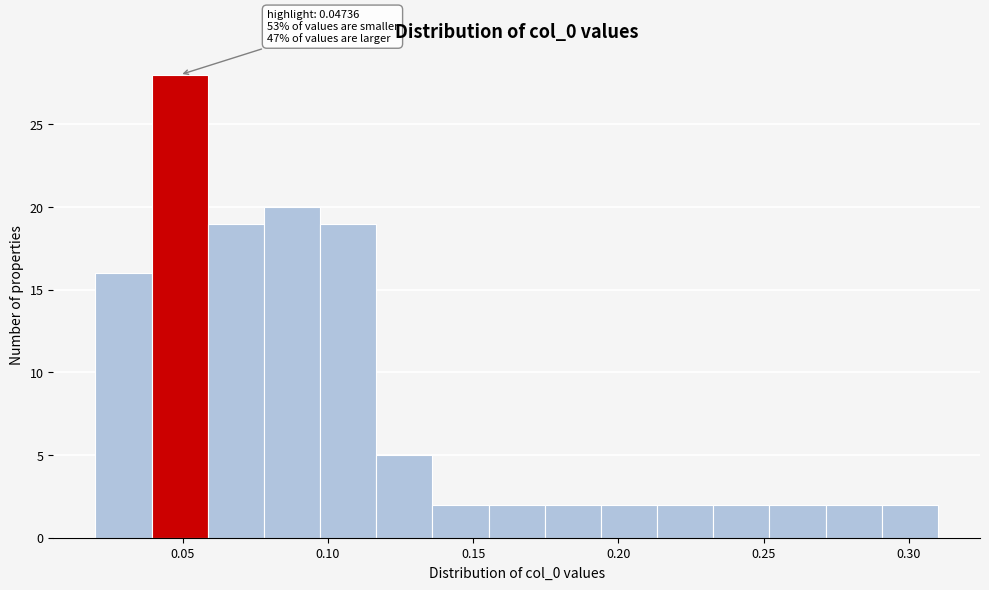

Around what value on the x-axis is the tallest bar? Give the approximate position of its centre, as read against the axis.

0.050